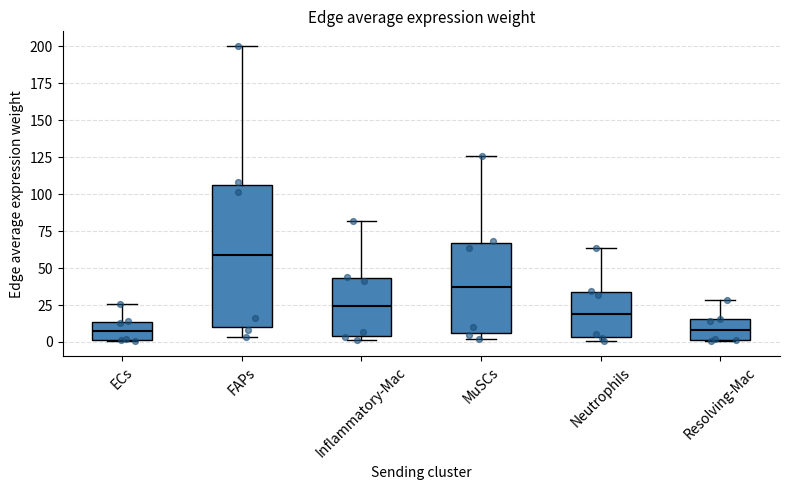

Reading left to right, transcribe this box plot: for each box, give where its median line is, the range the box spans, and where its two whiskers end, as read against the y-axis. The values are not printed on the chart, so give them approximately, as read against the axis.

ECs: median 10, box 0 to 15, whiskers 0 to 25
FAPs: median 60, box 10 to 105, whiskers 5 to 200
Inflammatory-Mac: median 25, box 5 to 45, whiskers 0 to 80
MuSCs: median 35, box 5 to 65, whiskers 0 to 125
Neutrophils: median 20, box 5 to 35, whiskers 0 to 65
Resolving-Mac: median 10, box 0 to 15, whiskers 0 to 30